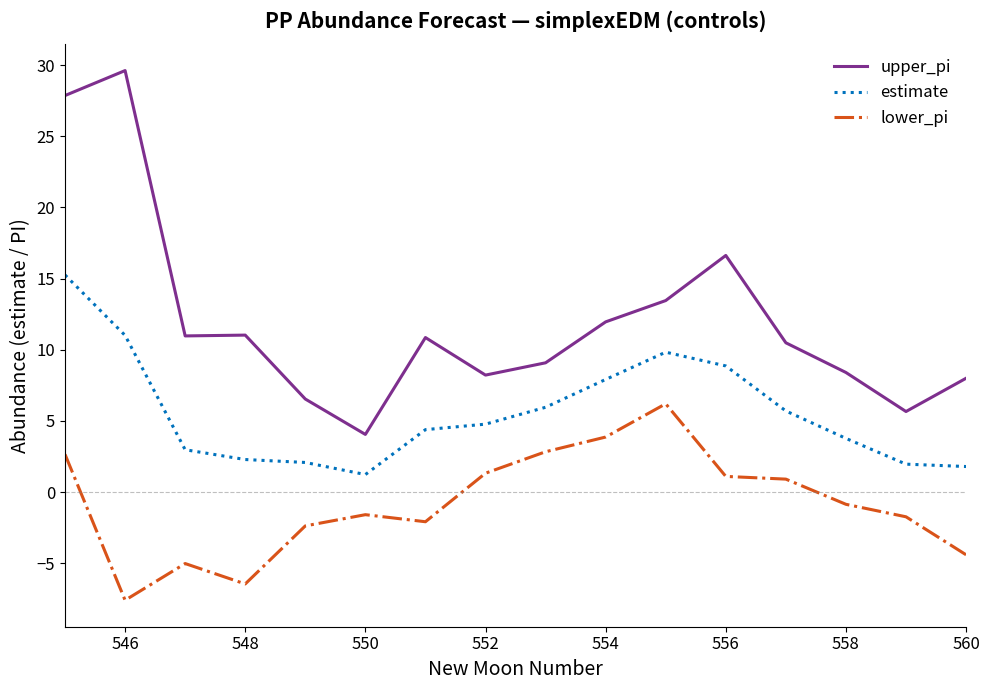

What are all the series names shown in the legend?

upper_pi, estimate, lower_pi